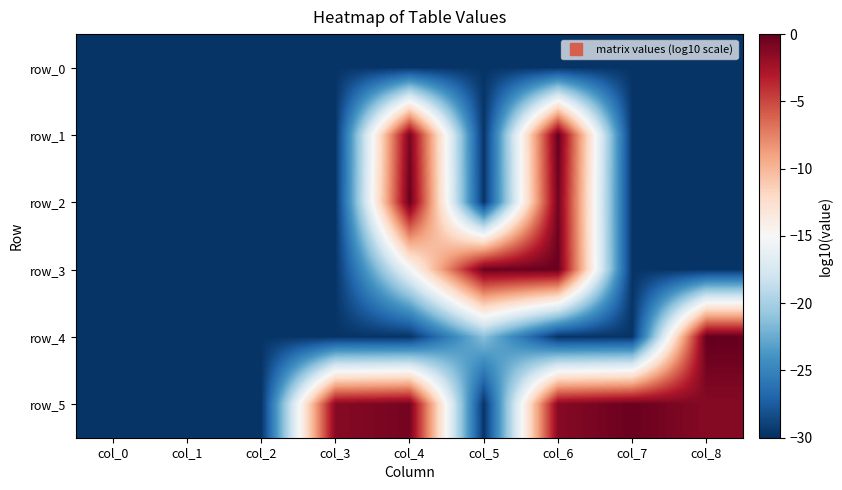

How many values in the row_4 series exceed -29?

2